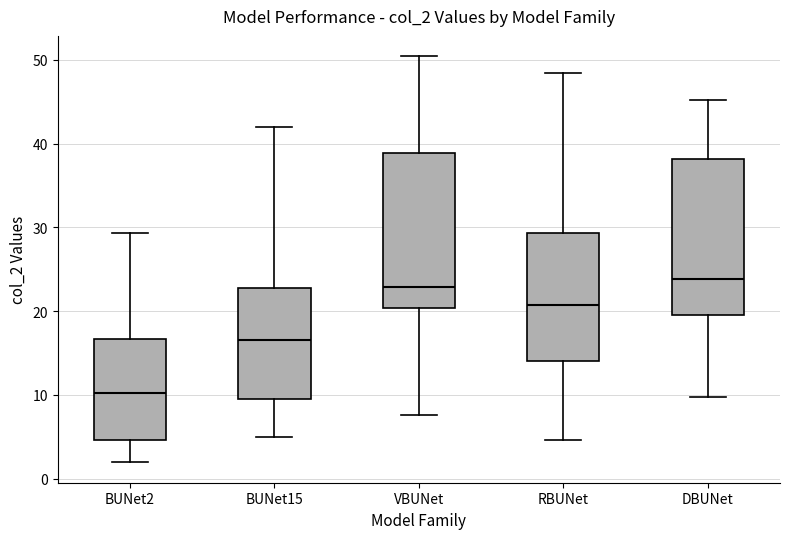

Reading left to right, read every box against the y-axis: the position of its median line, the range the box covers, and the ends of its whiskers. The values are not printed on the chart, so give them approximately, as read against the axis.

BUNet2: median 10, box 5 to 17, whiskers 2 to 29
BUNet15: median 17, box 10 to 23, whiskers 5 to 42
VBUNet: median 23, box 20 to 39, whiskers 8 to 50
RBUNet: median 21, box 14 to 29, whiskers 5 to 48
DBUNet: median 24, box 20 to 38, whiskers 10 to 45